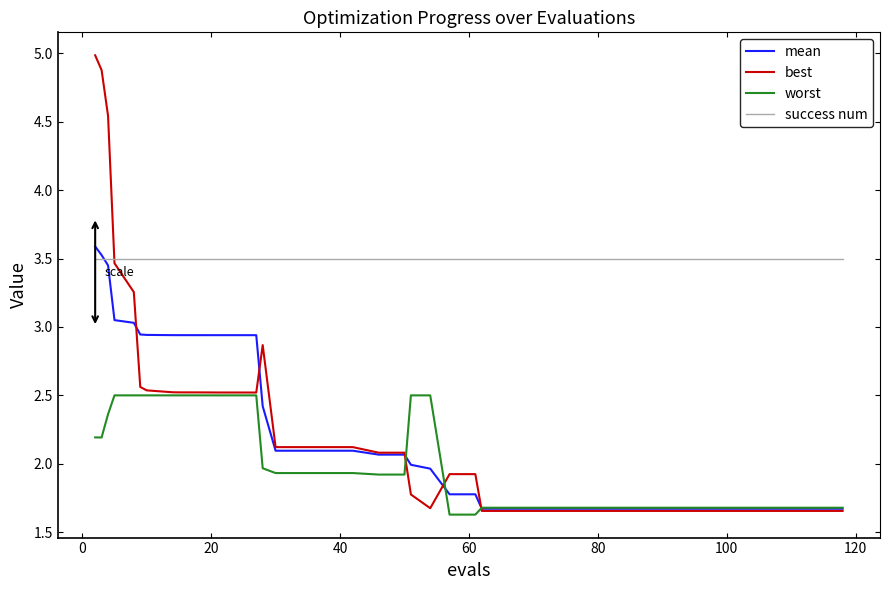

What is the maximum value shown in the chart?

5.0